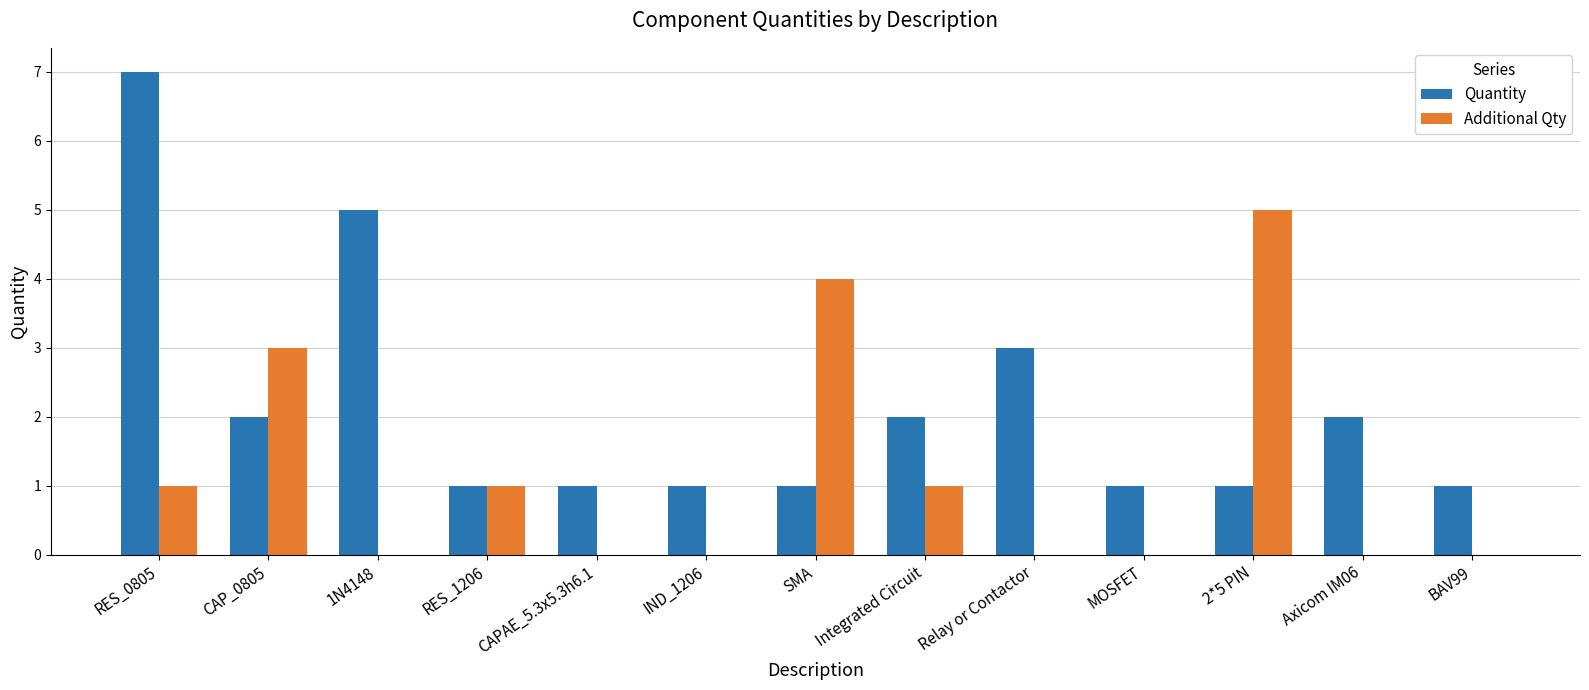

What is the average value of the Quantity series?

2